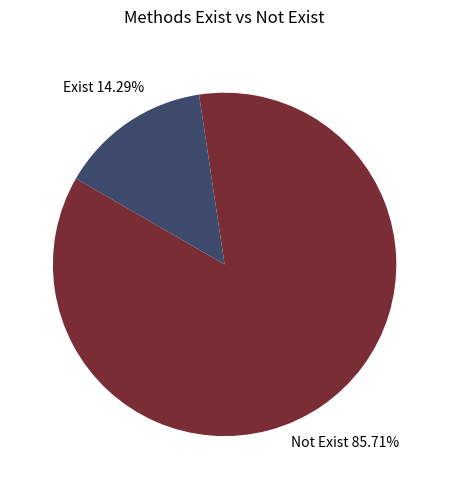

How many segments does this pie chart have?

2